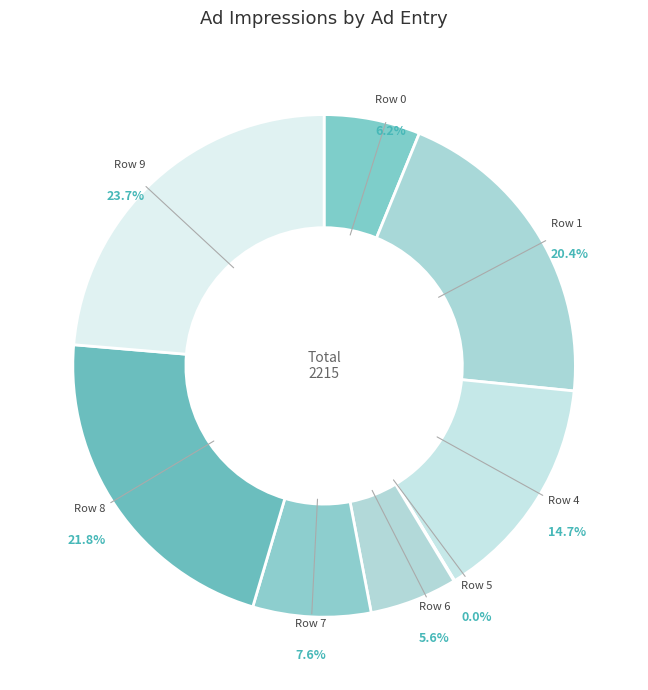

Is the sum of Row 4 and Row 9 greater than half?

No